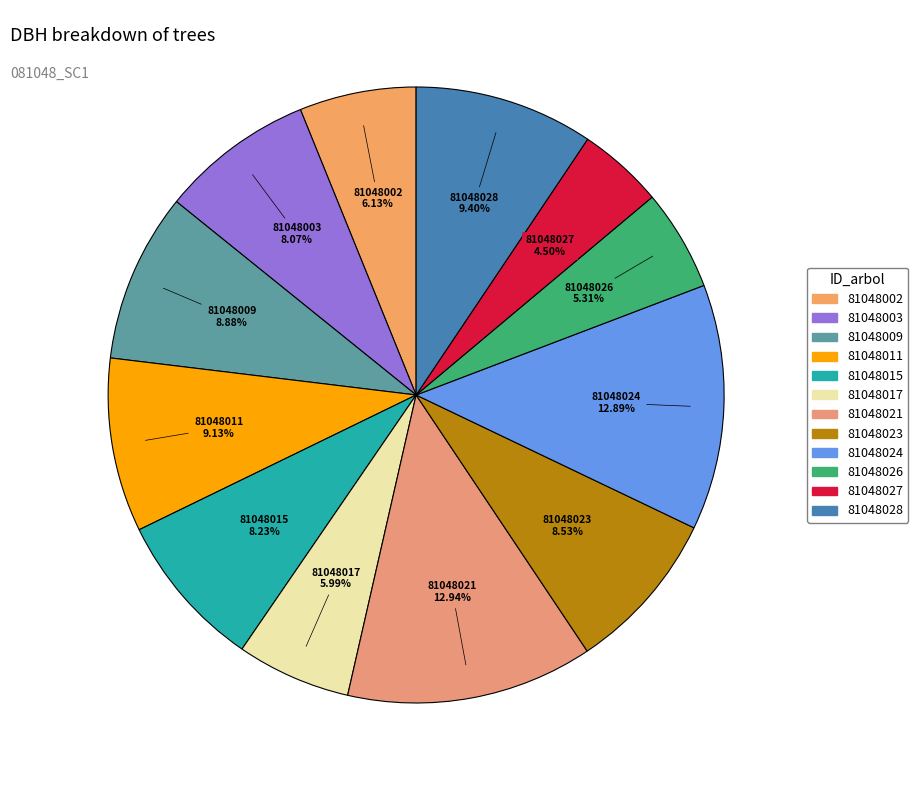

What is the smallest slice in the pie chart?

81048027